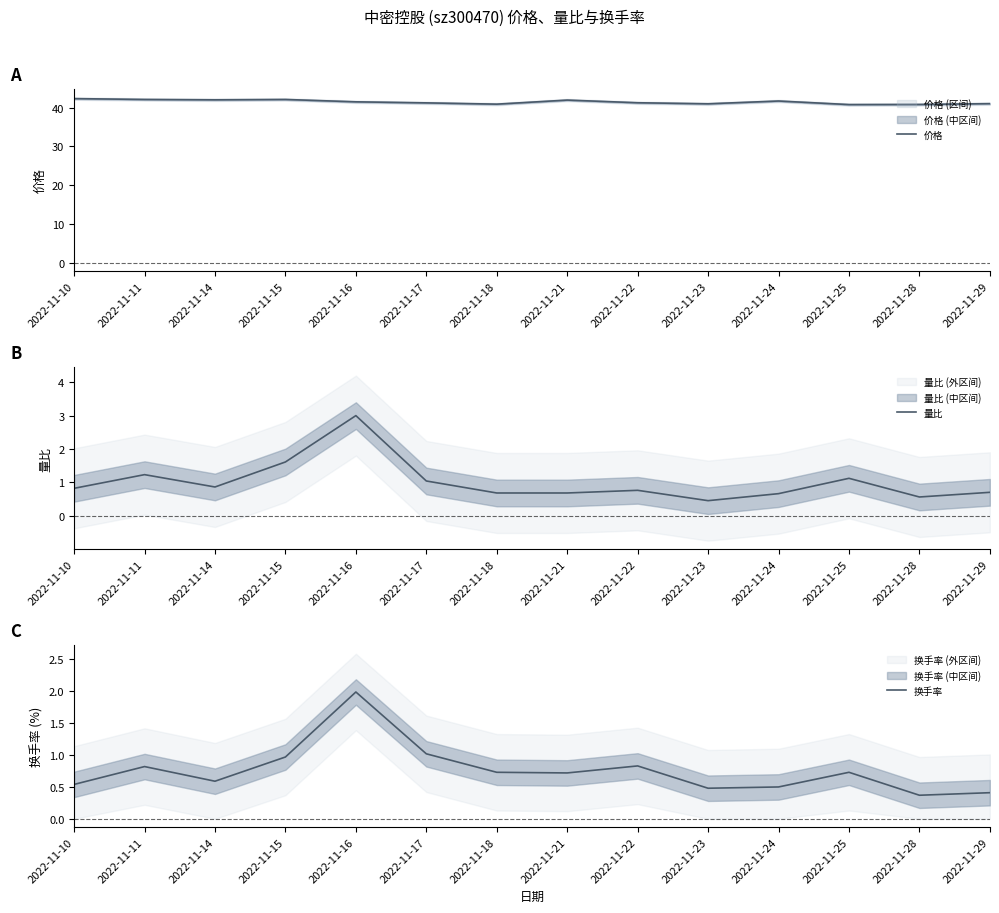

The value of 价格 at 2022-11-10 is 12.4. True or false?

False